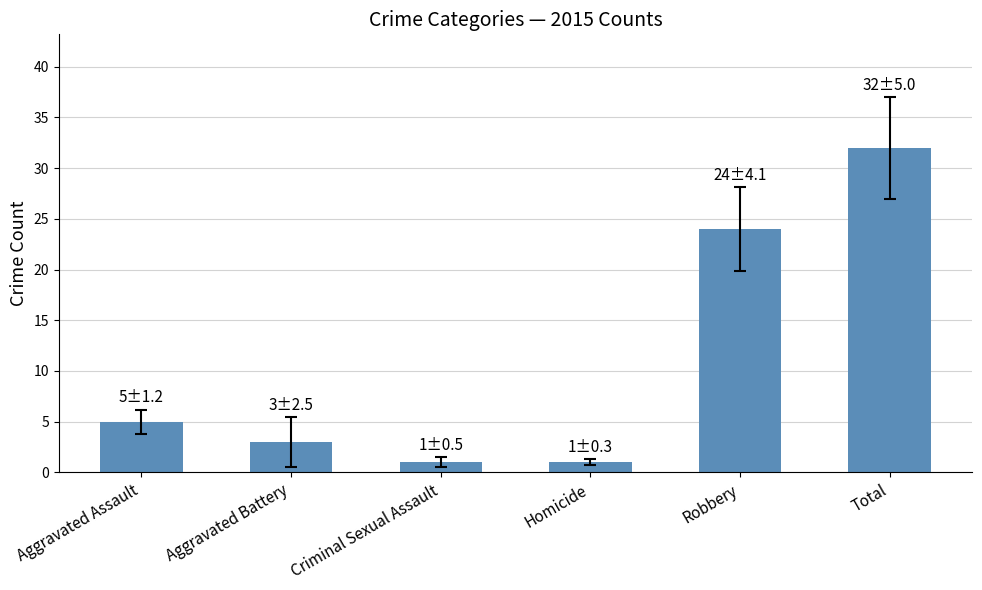

At which label is the value closest to 16?

Robbery